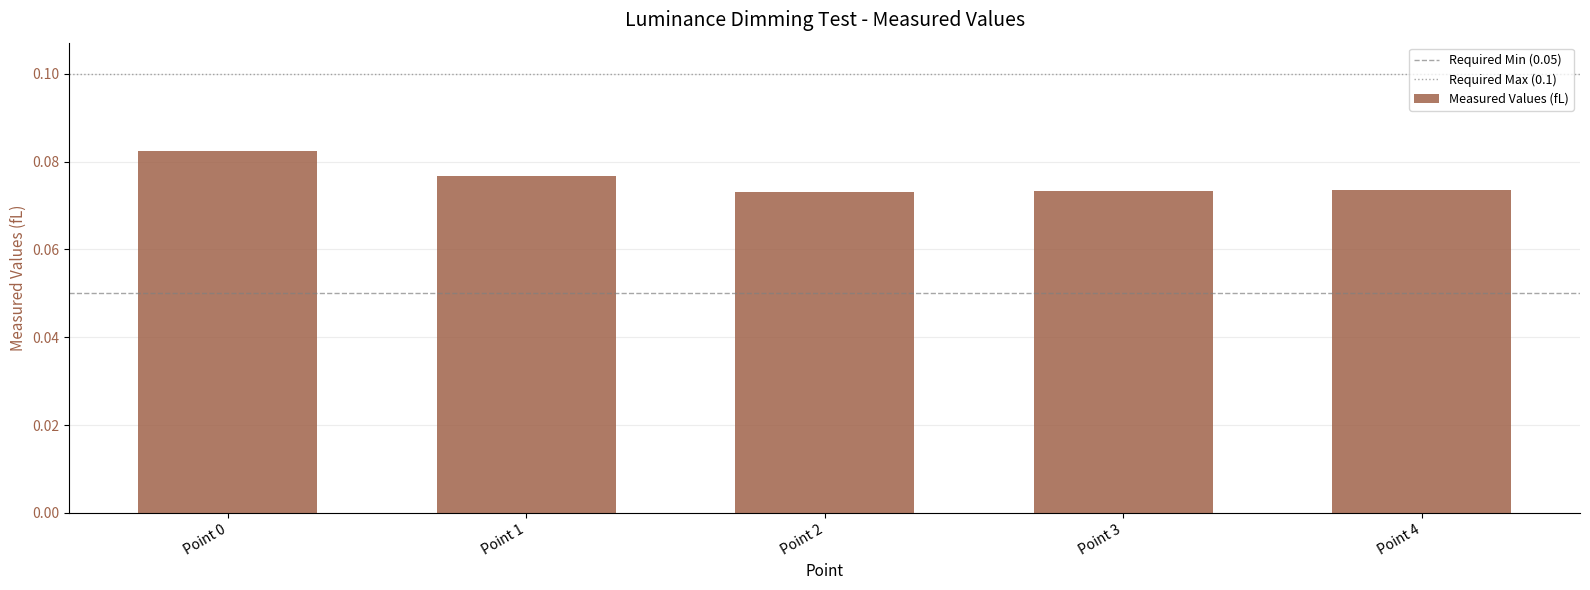

What is the sum of all values?

0.4